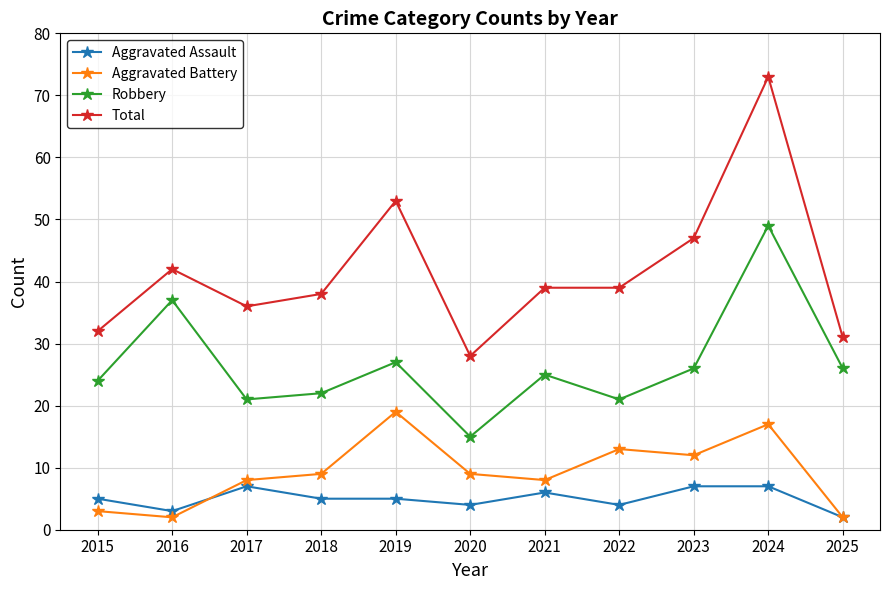

Is it true that Robbery equals 9 at 2015?

False